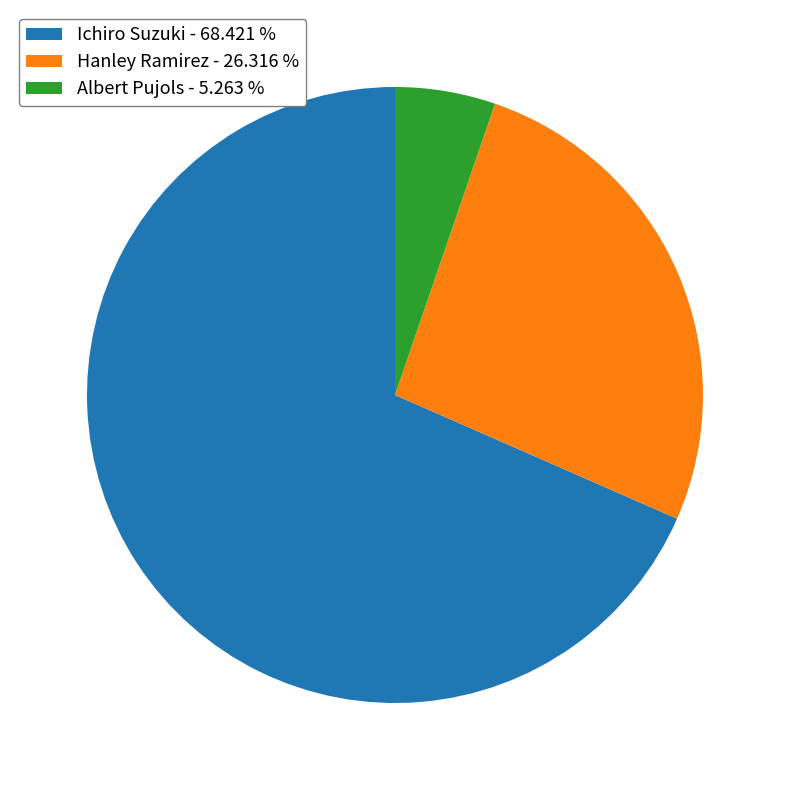

Is there a majority slice in this chart?

Yes